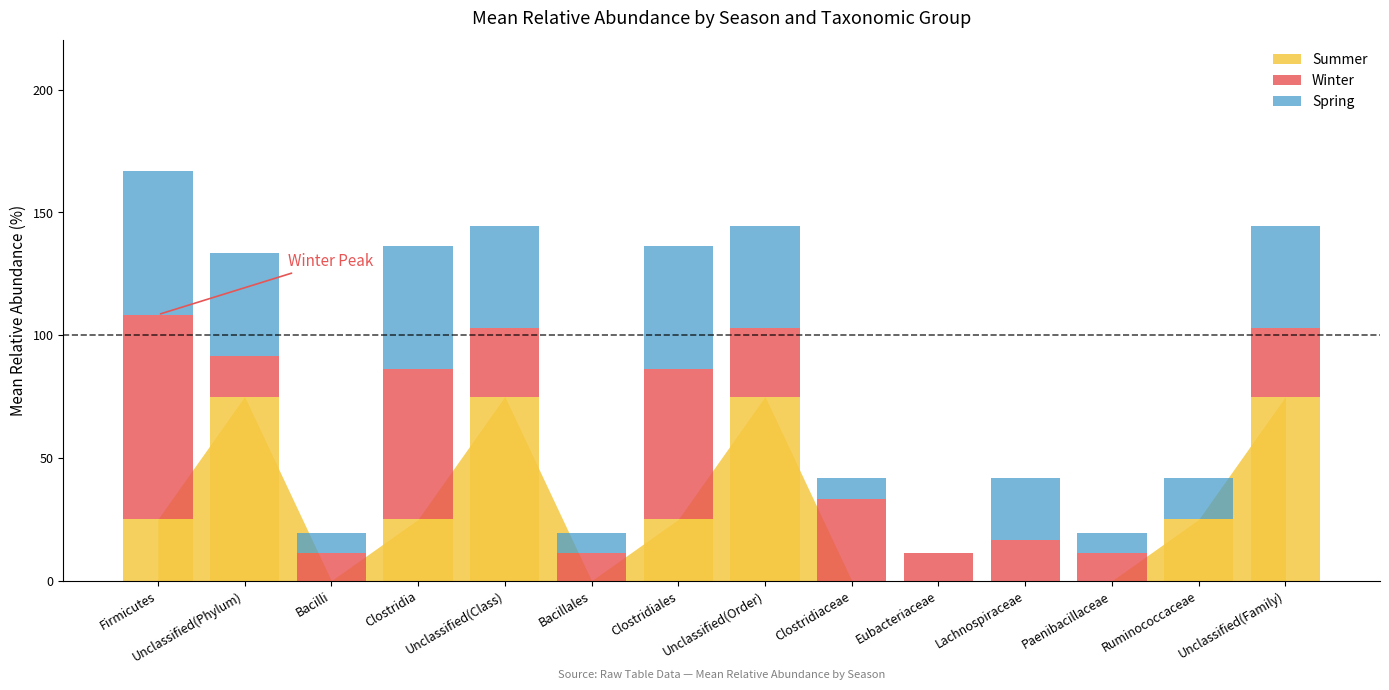

Which series has the widest spread of values?

Winter